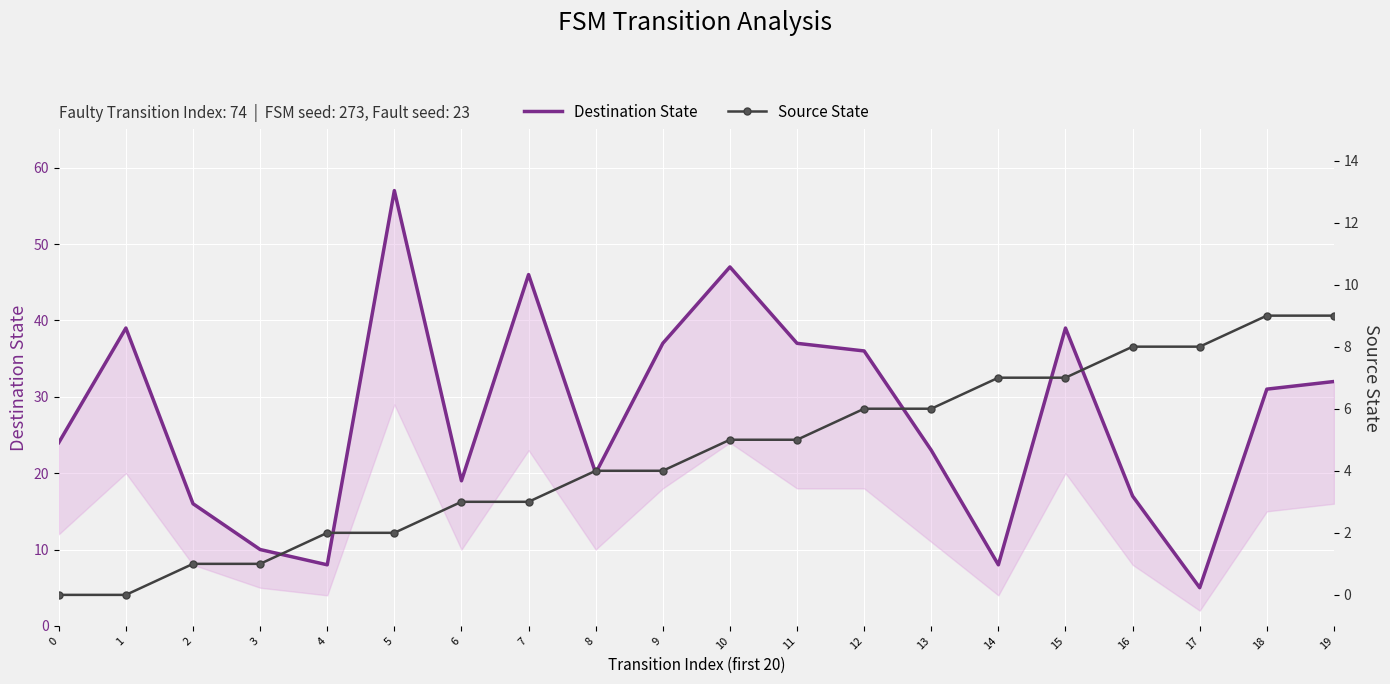

Where is Source State nearest to the value 4?

8